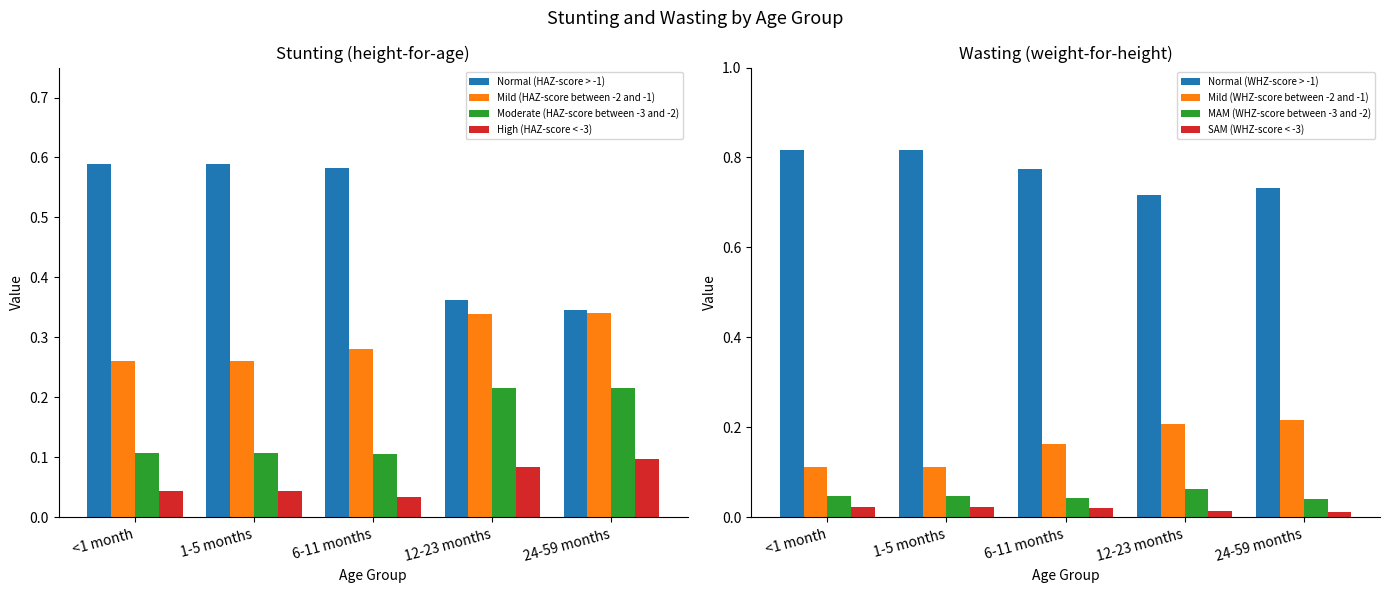

What is the value of the Moderate (HAZ-score between -3 and -2) bar at the 3rd from the left?

0.1